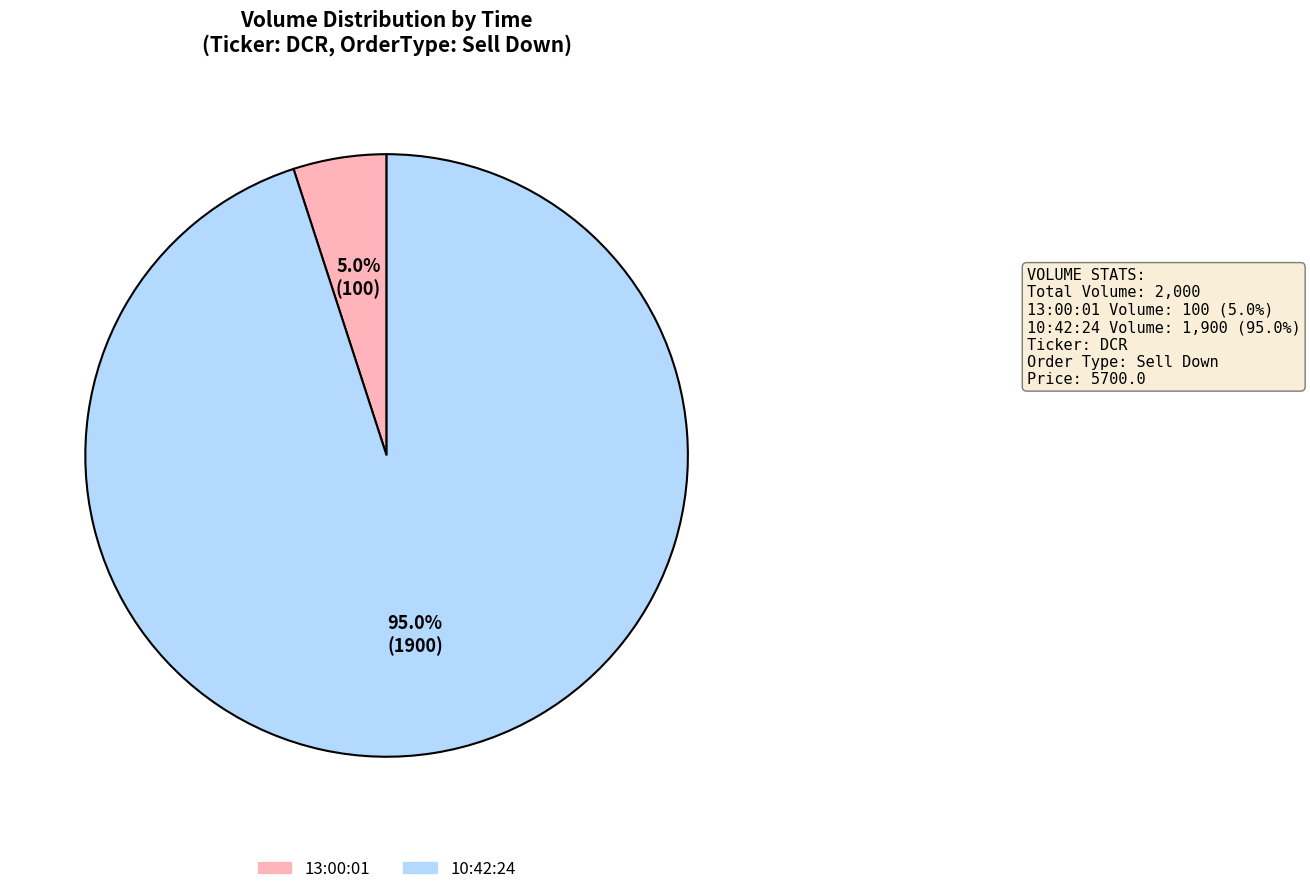

Count the number of slices in the pie.

2